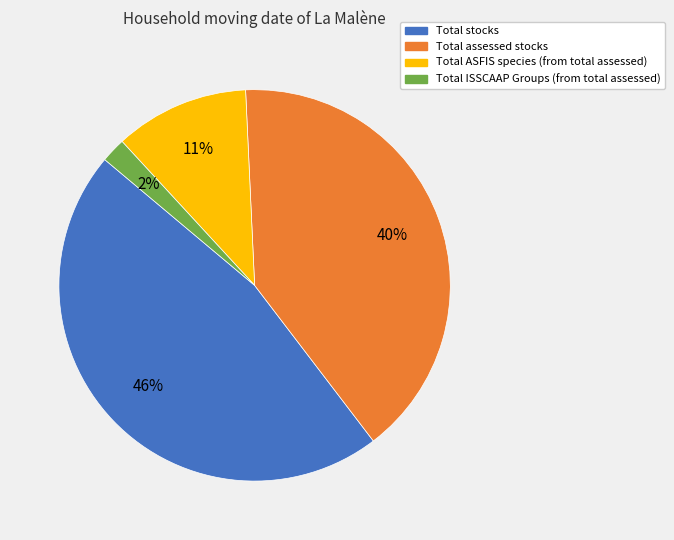

What is the largest slice in the pie chart?

Total stocks